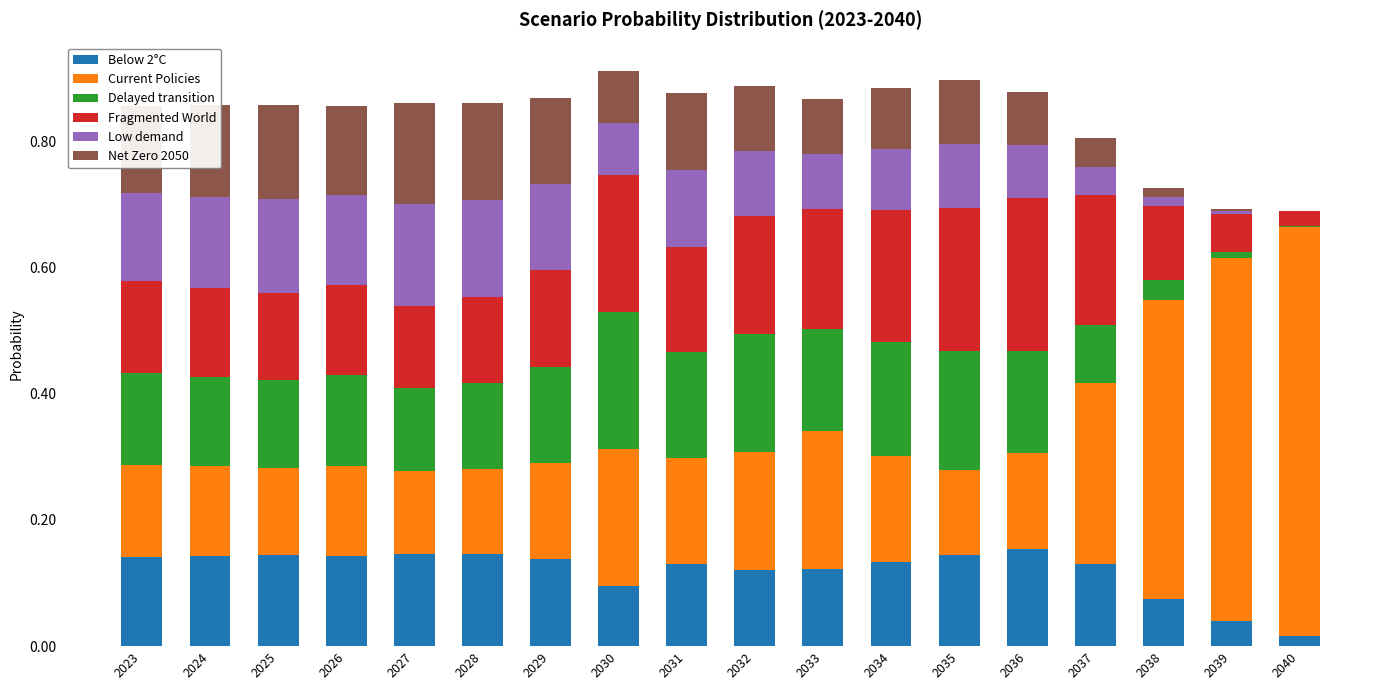

What is the sum of the Net Zero 2050 values at 2038 and 2024?

0.2